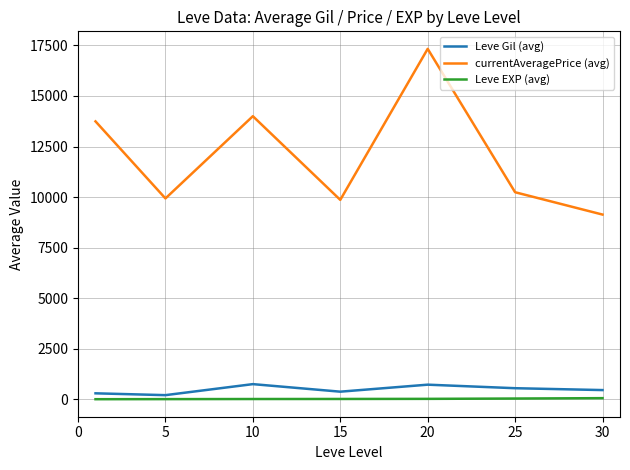

True or false: Leve Gil (avg) and currentAveragePrice (avg) cross at least once.

False